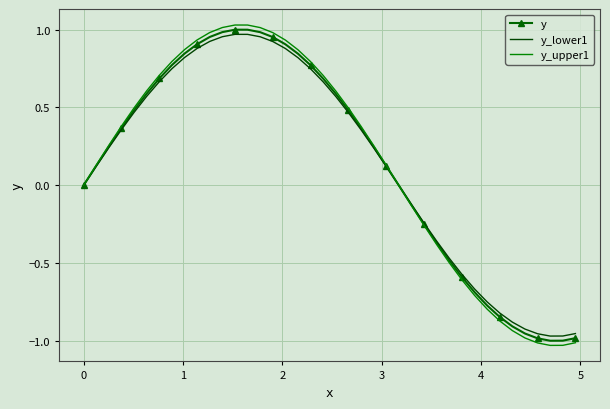

Which series has the widest spread of values?

y_upper1